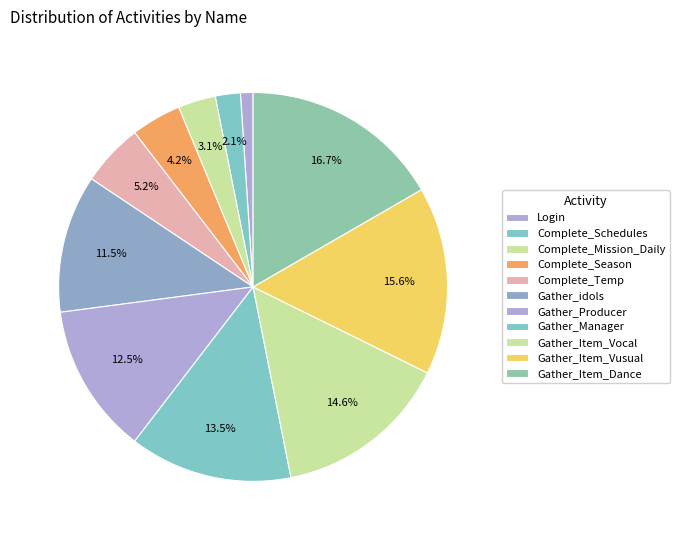

To the nearest percent, what portion does Complete_Mission_Daily represent?

3%